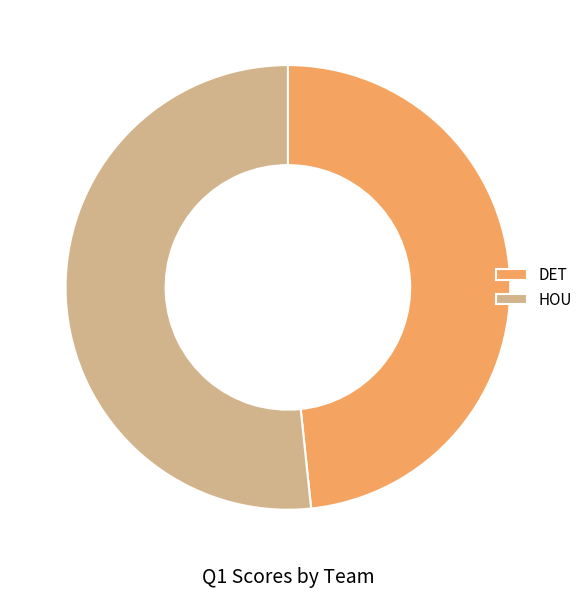

What is the smallest slice in the pie chart?

DET